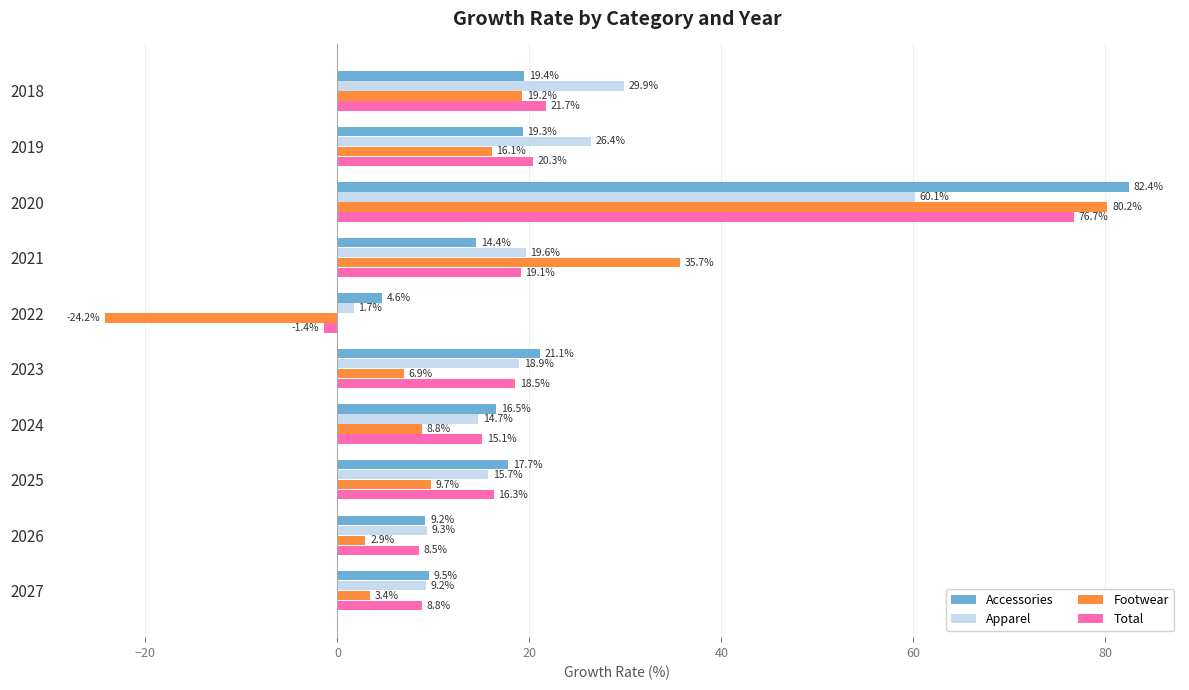

What is the difference between the second highest and second lowest values in the Accessories series?

11.9